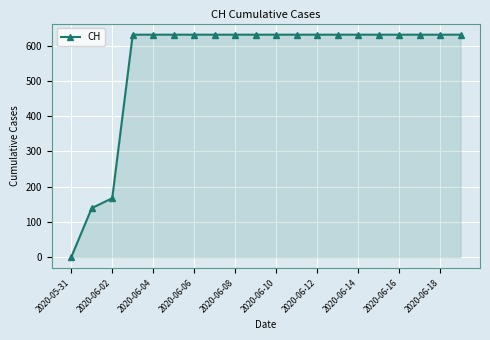

How many lines are shown in the chart?

1